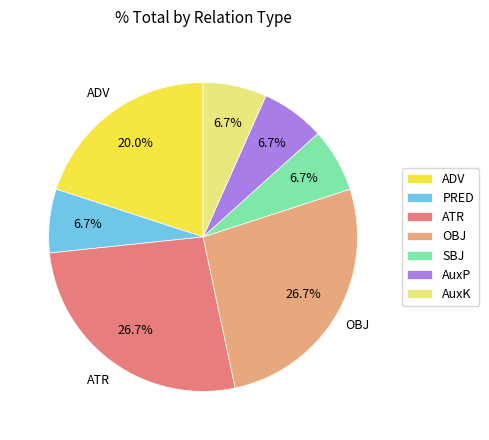

Does AuxK represent more than half of the total?

No